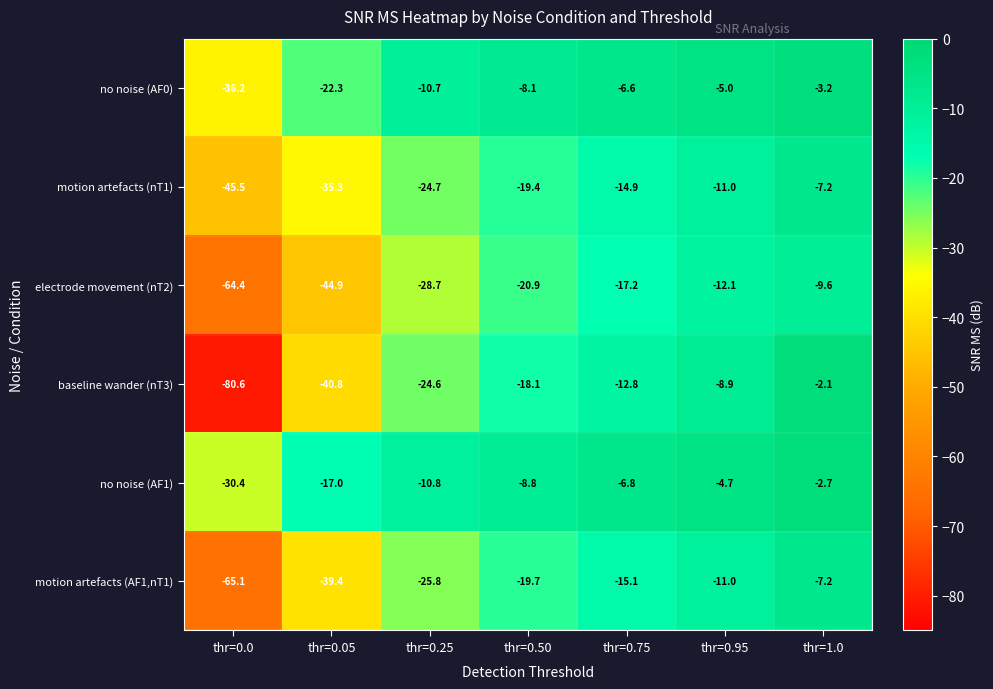

What is the minimum value shown in the chart?

-80.6